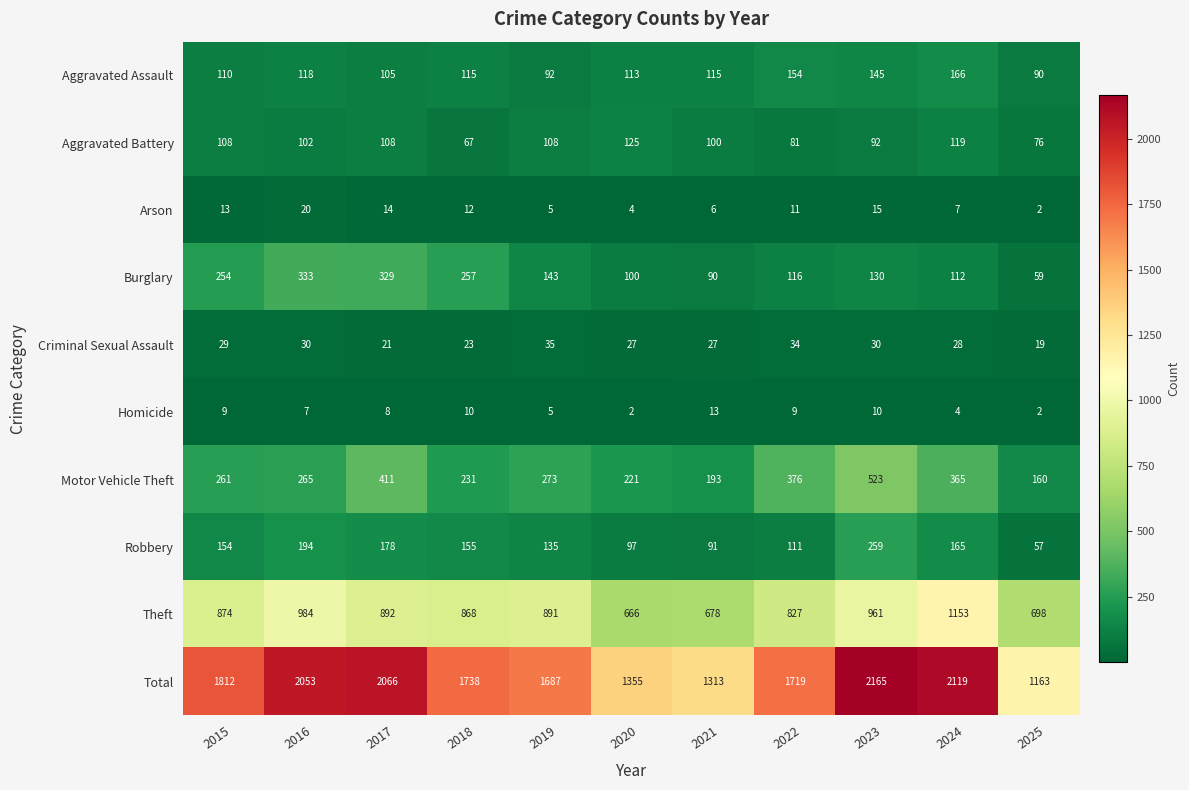

Which series changed the most between 2016 and 2024?

Burglary